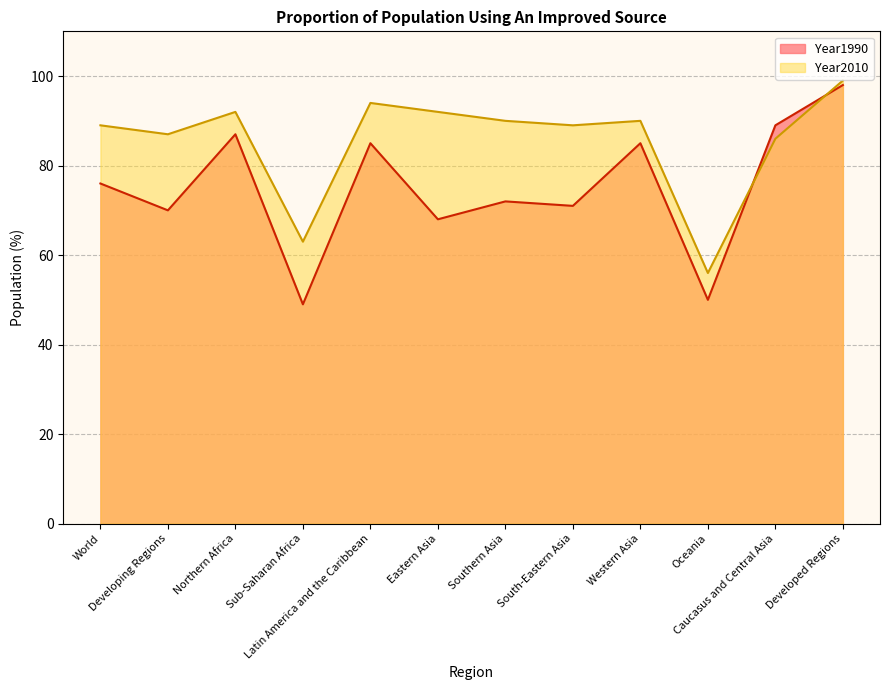

List the series in order of their overall mean, highest first.

Year2010, Year1990